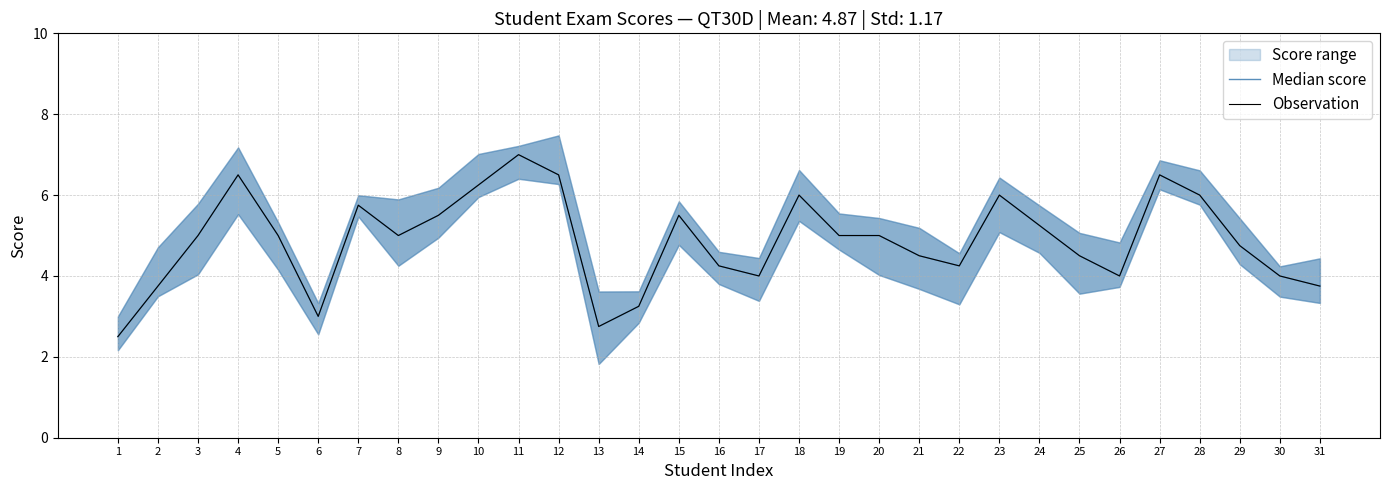

What is the sum of the Observation values at 30 and 13?

6.8